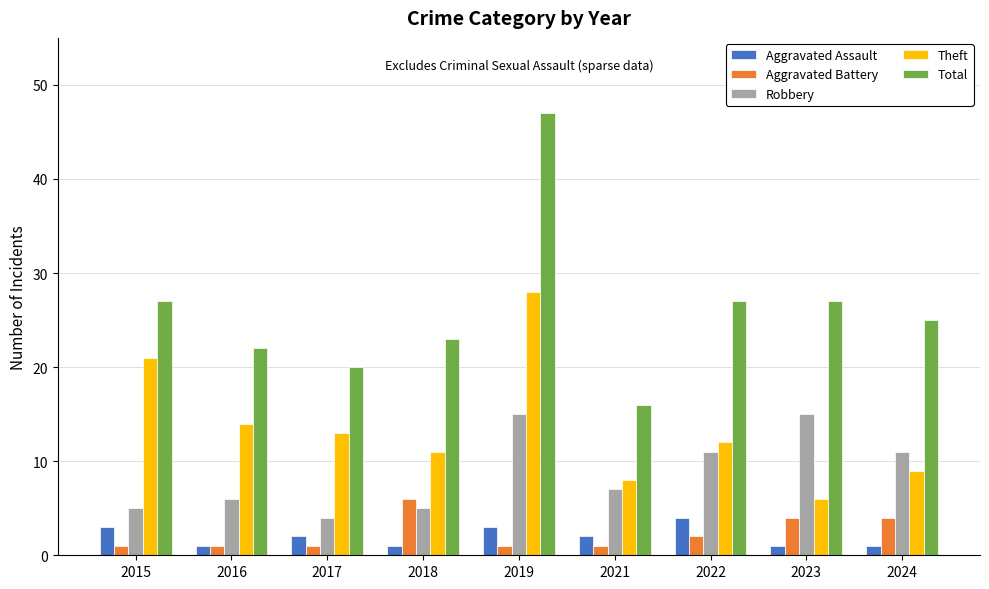

Reading right to left, transcribe all the data shown in this chart.

Aggravated Assault: 1	1	4	2	3	1	2	1	3
Aggravated Battery: 4	4	2	1	1	6	1	1	1
Robbery: 11	15	11	7	15	5	4	6	5
Theft: 9	6	12	8	28	11	13	14	21
Total: 25	27	27	16	47	23	20	22	27